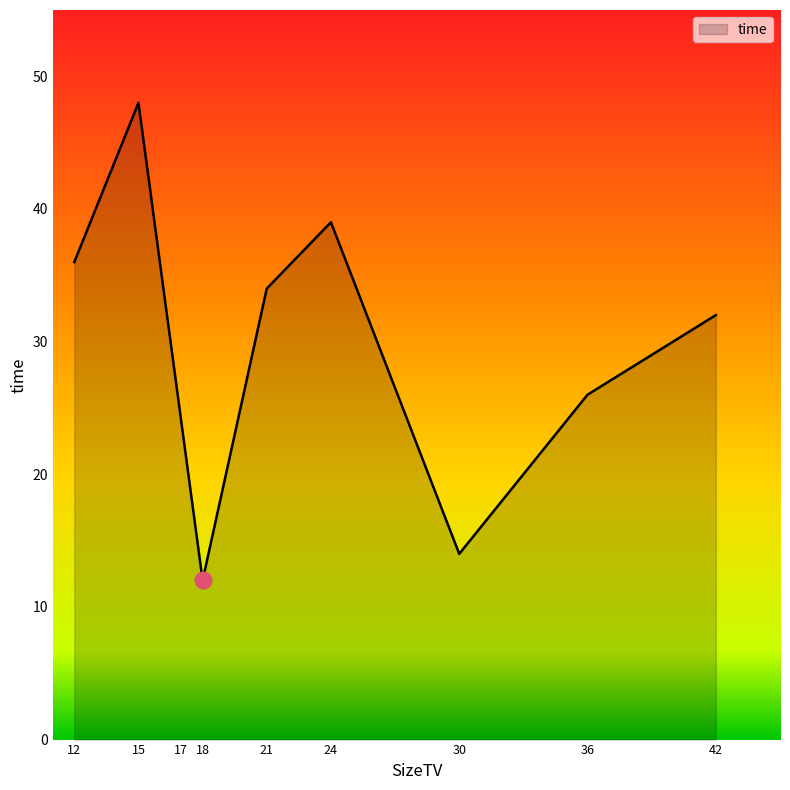

Which category has the highest value across all series?

15